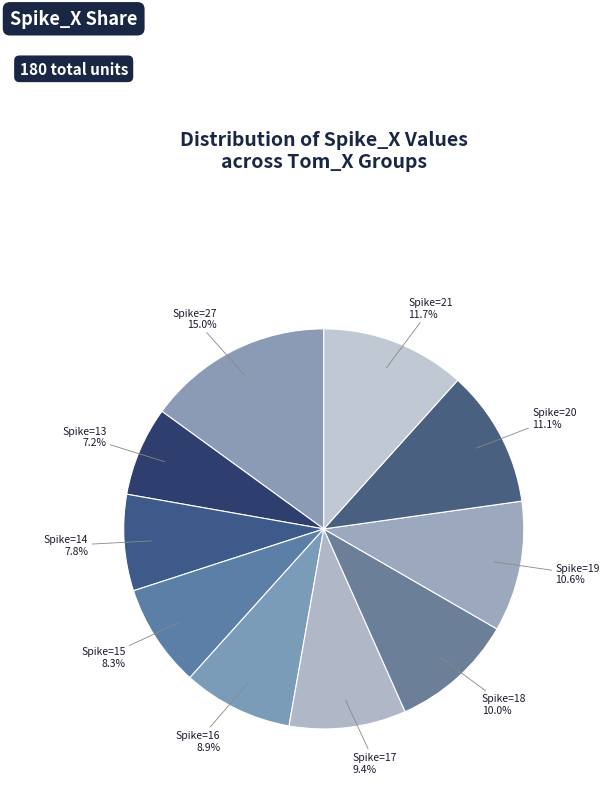

How many segments does this pie chart have?

10